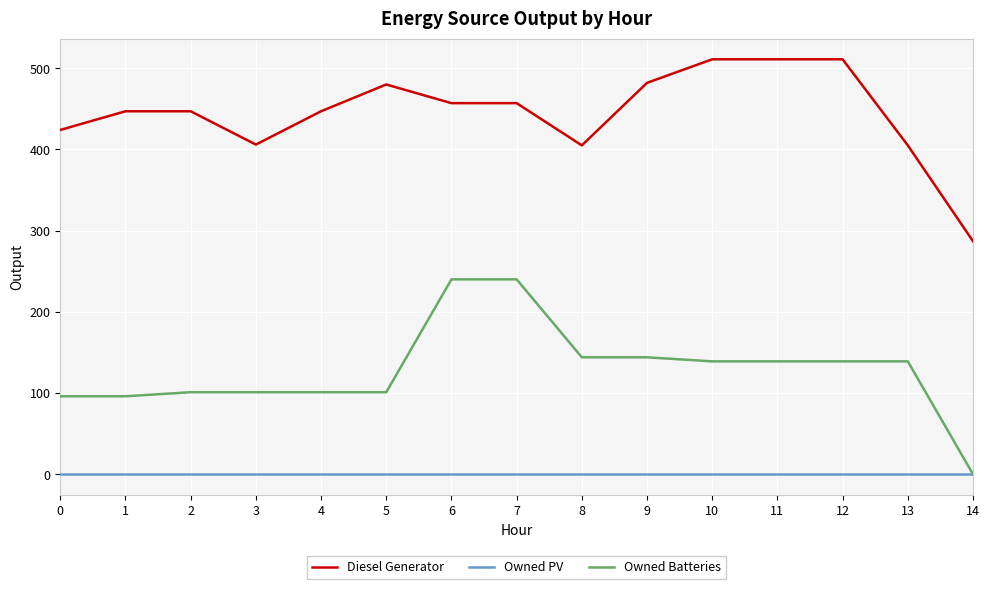

The value of Owned PV at 6 is 0. True or false?

True